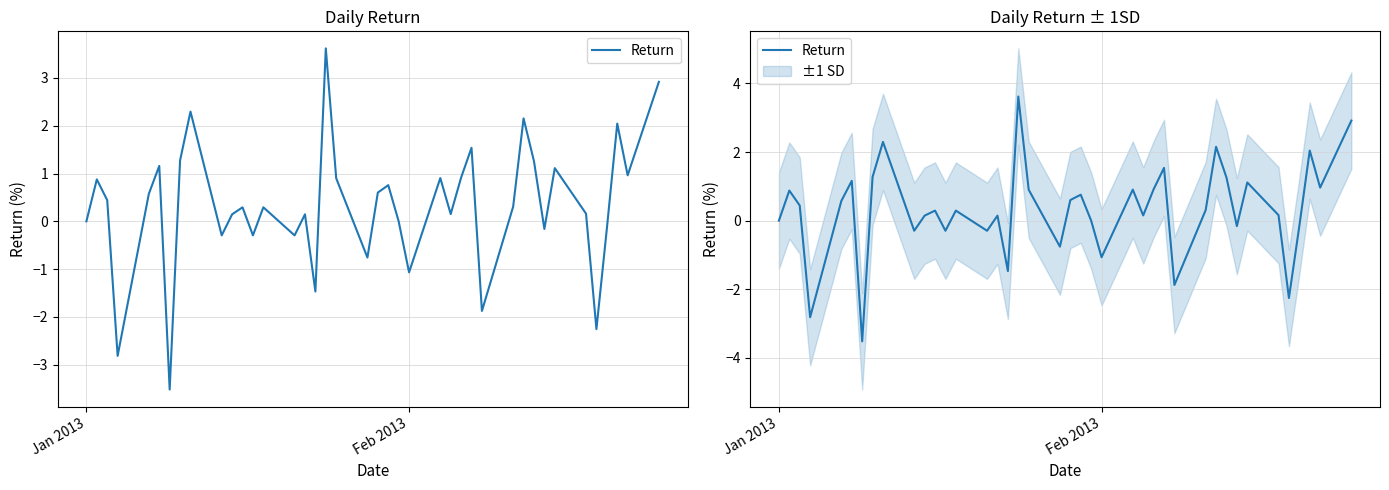

How many interior local valleys (lower than both neighbors) does the data have?

13